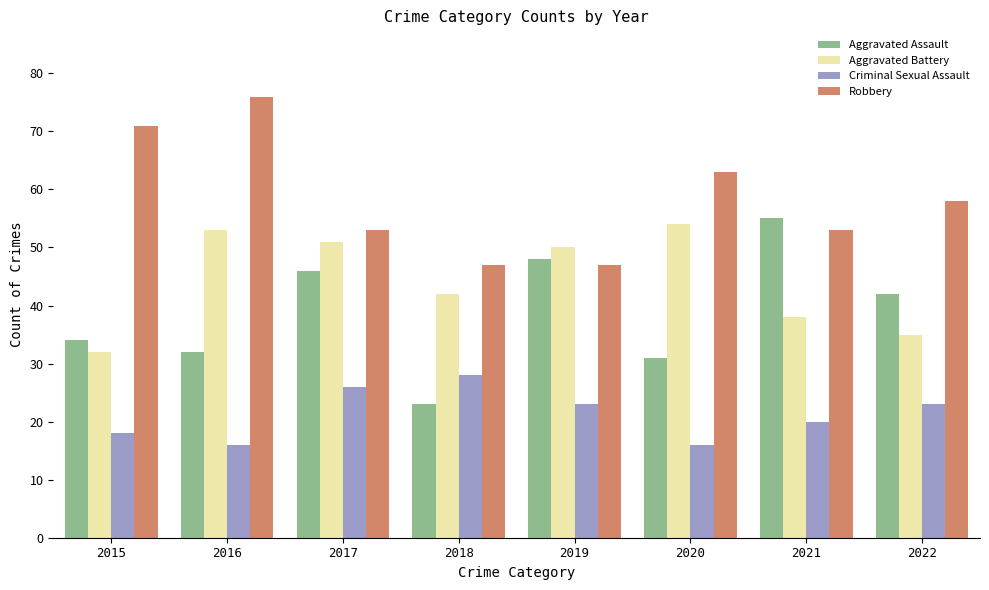

At which label does Aggravated Assault reach its peak?

2021